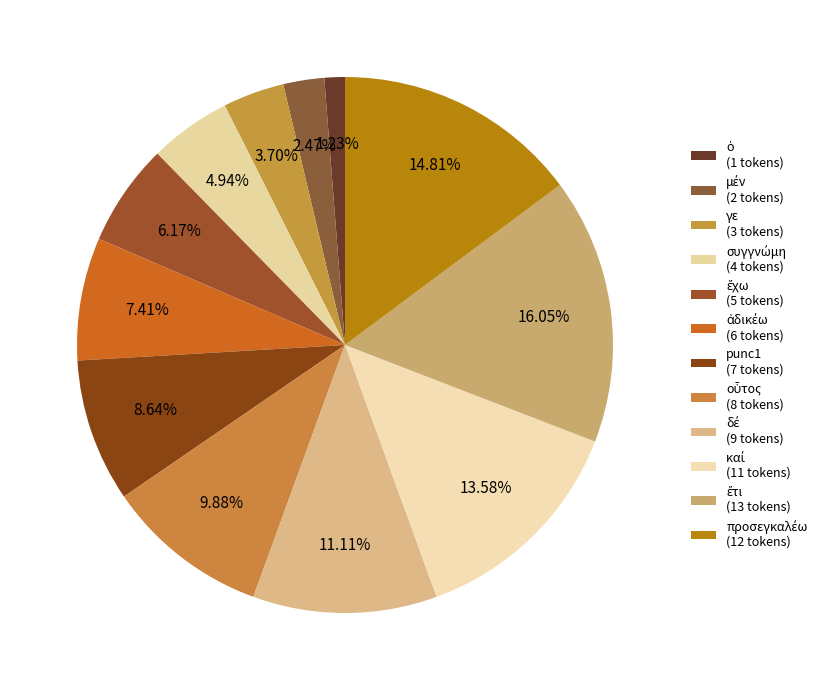

How many segments does this pie chart have?

12